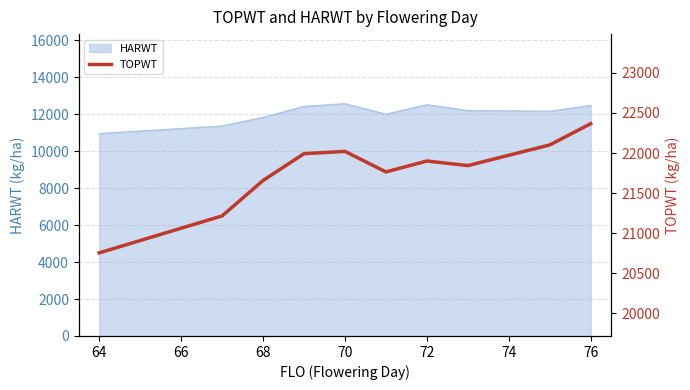

What is the label of the 3rd point from the left?

68